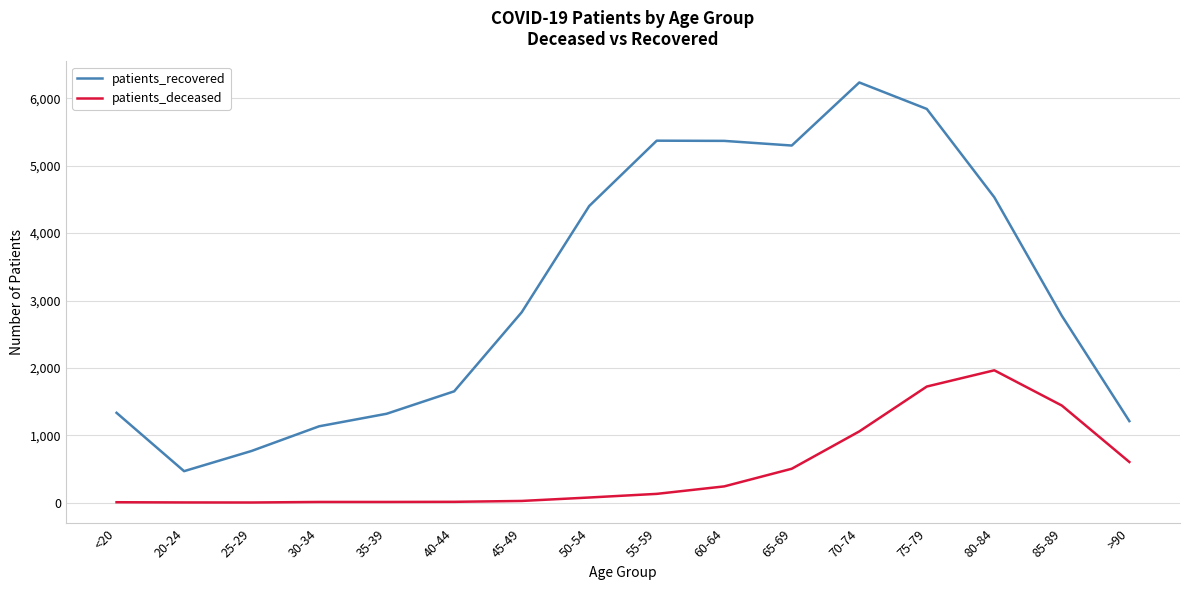

The patients_recovered series shows 467 at 20-24. True or false?

True